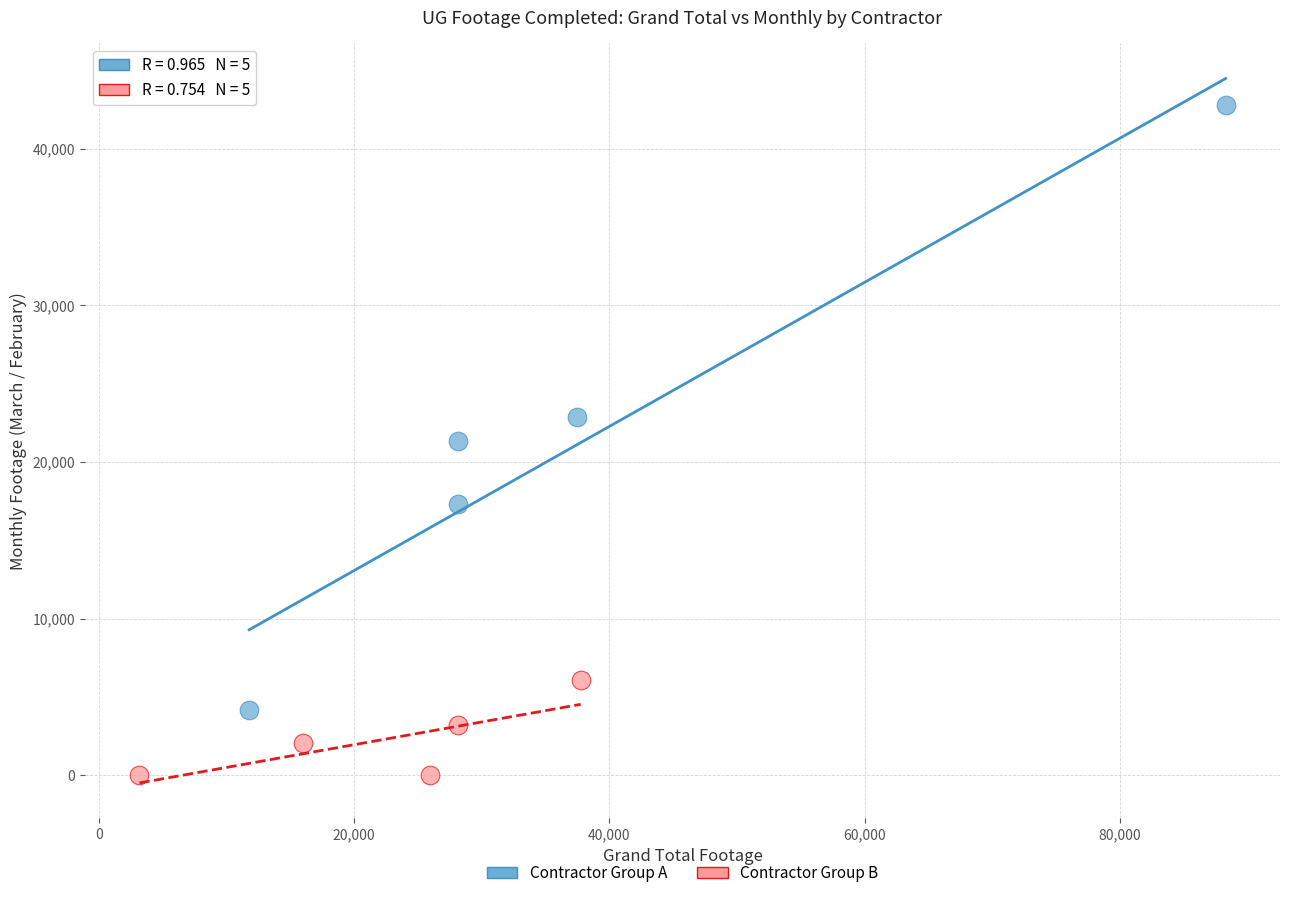

Which series contains the lowest Y value?

Contractor Group B